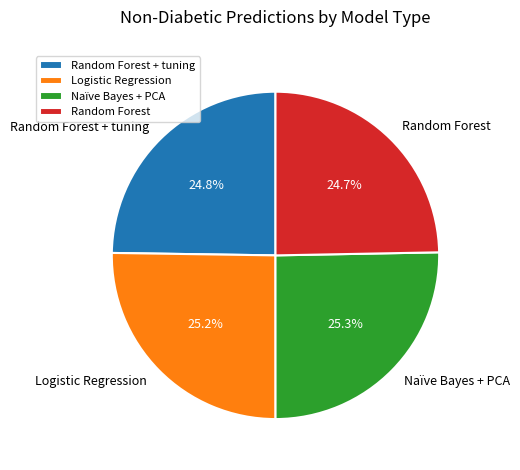

How much of the chart is everything except Naïve Bayes + PCA?

74.7%